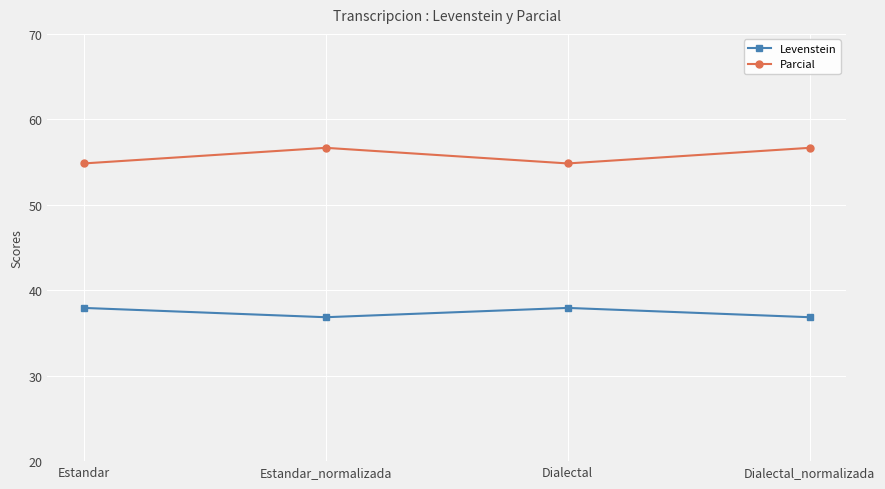

Read the Parcial value at Dialectal.

54.8